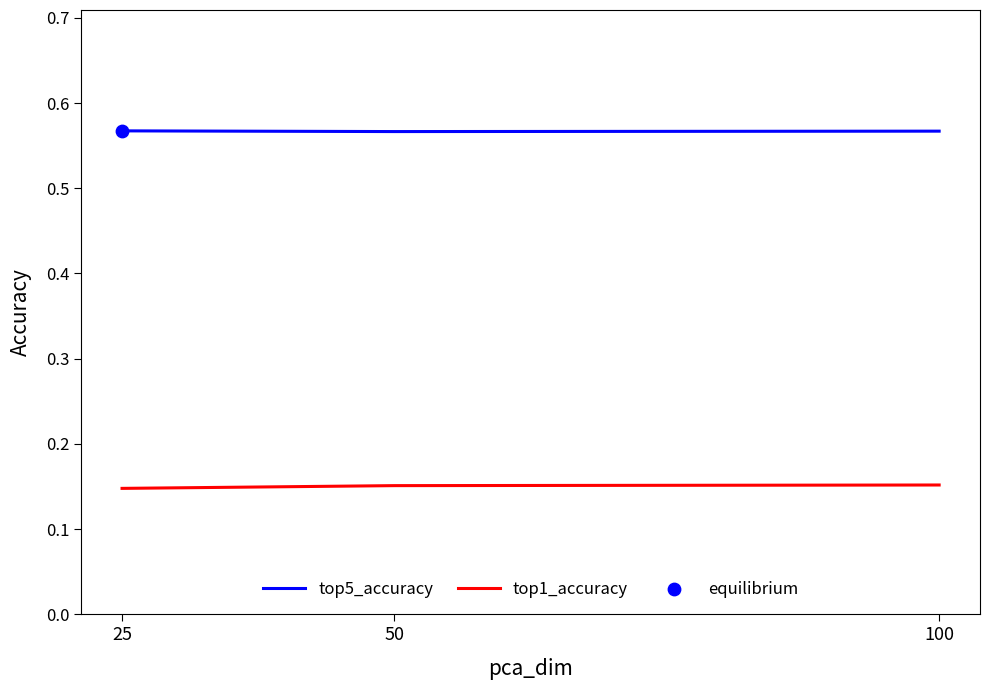

Is the value of top1_accuracy at 25 greater than the value of top5_accuracy at 25?

No